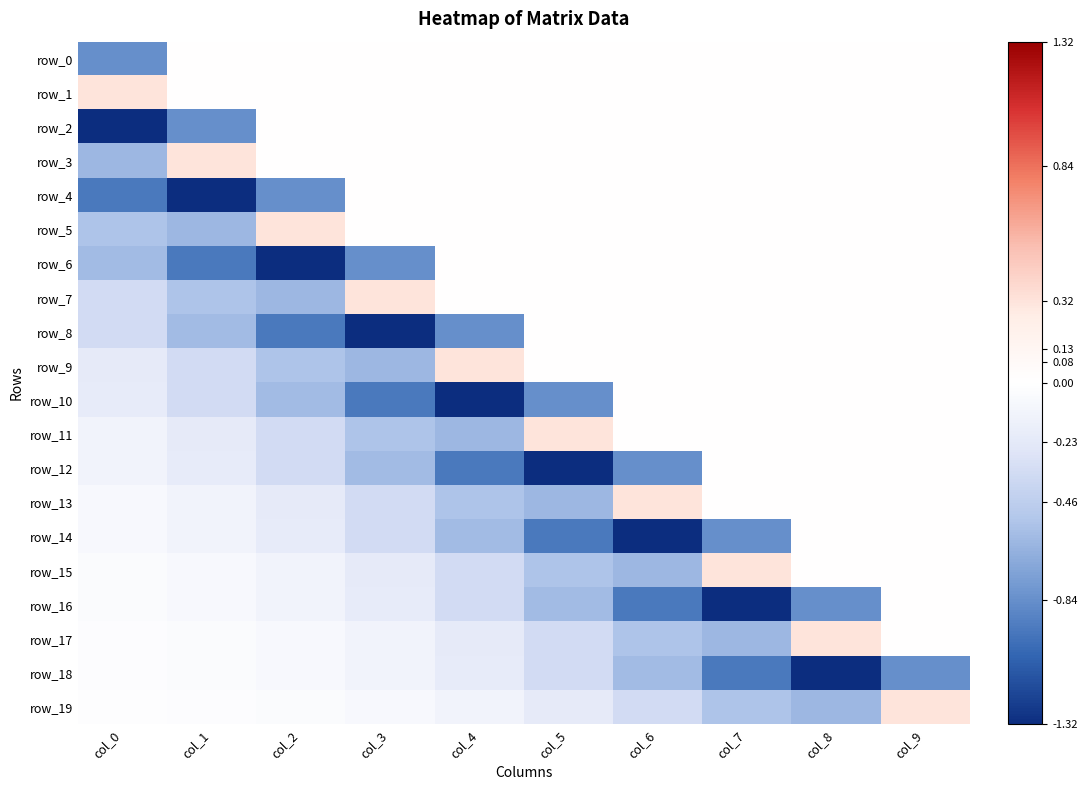

List the series in order of their peak value, highest first.

row_1, row_3, row_5, row_7, row_9, row_11, row_13, row_15, row_17, row_19, row_0, row_2, row_4, row_6, row_8, row_10, row_12, row_14, row_16, row_18